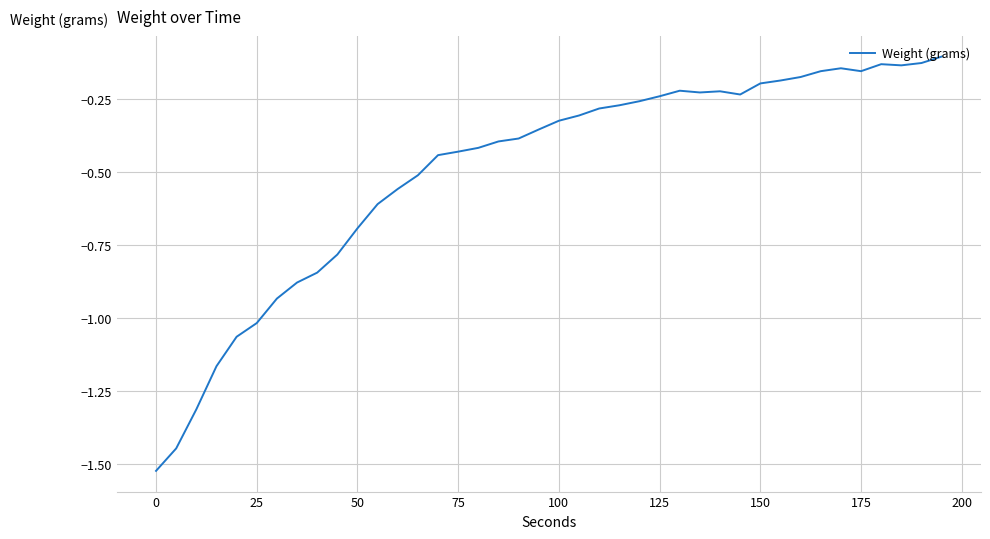

How many lines are shown in the chart?

1